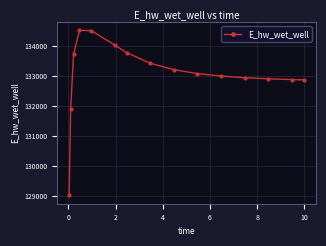

What is the value of the 12th point from the left?

132944.7